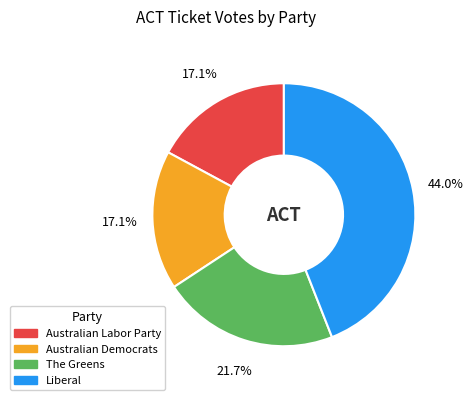

Does Australian Labor Party account for over 50% of the chart?

No